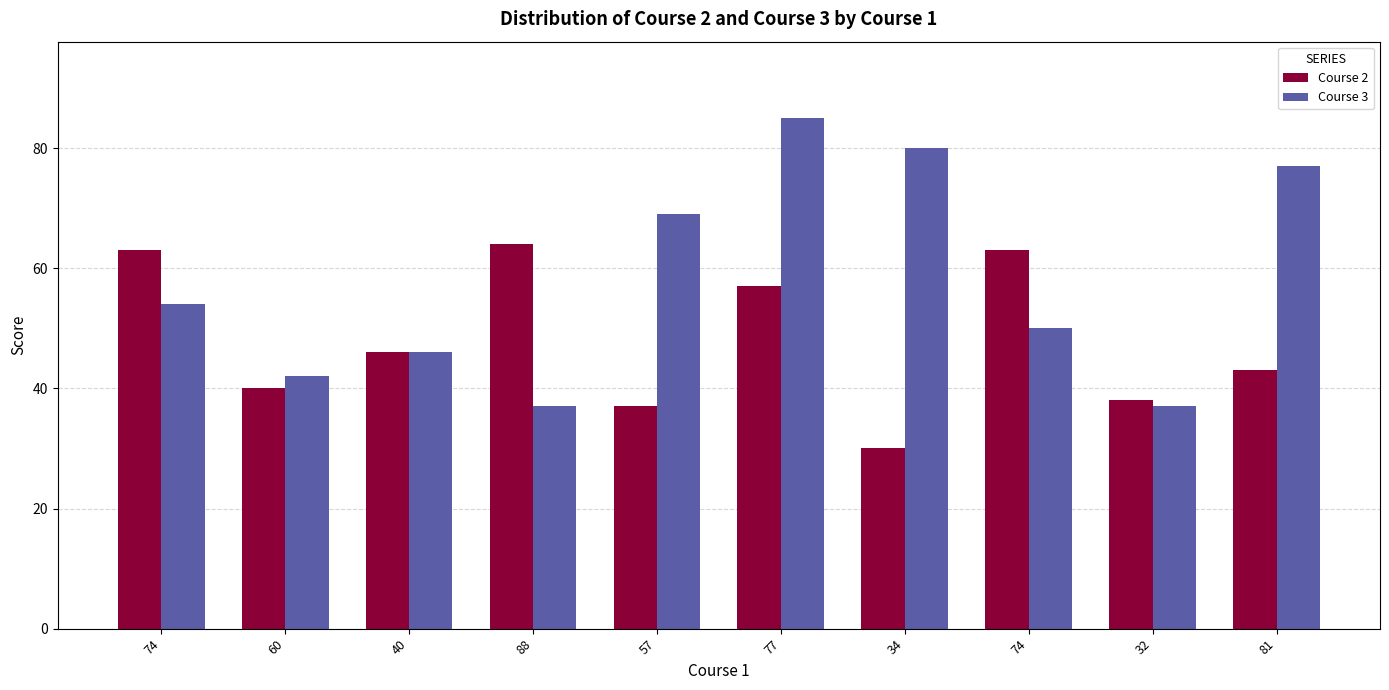

Which series changed the most between 60 and 57?

Course 3